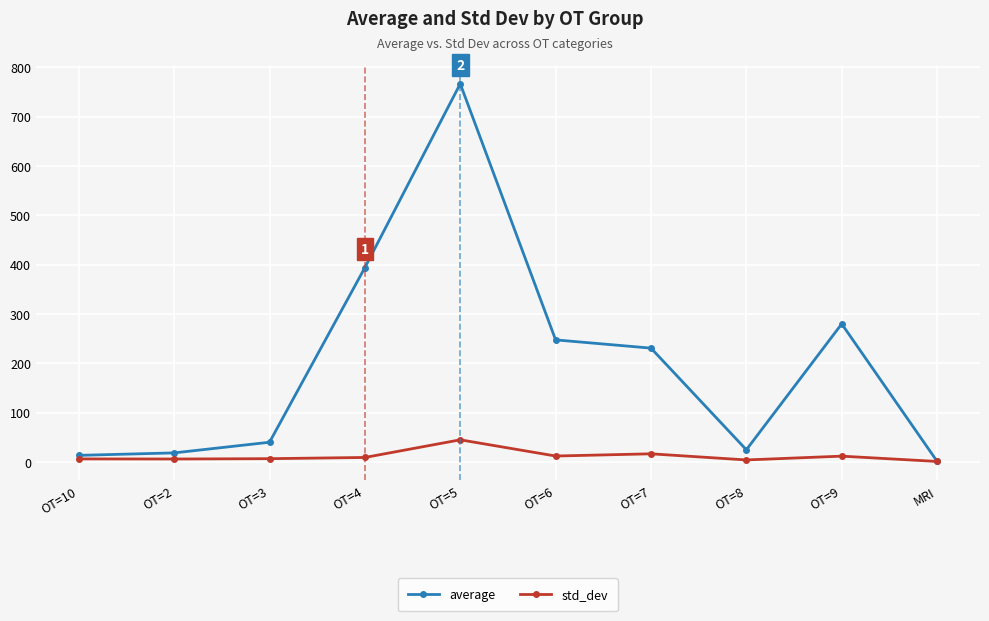

Rank the series by their average value, from lowest to highest.

std_dev, average